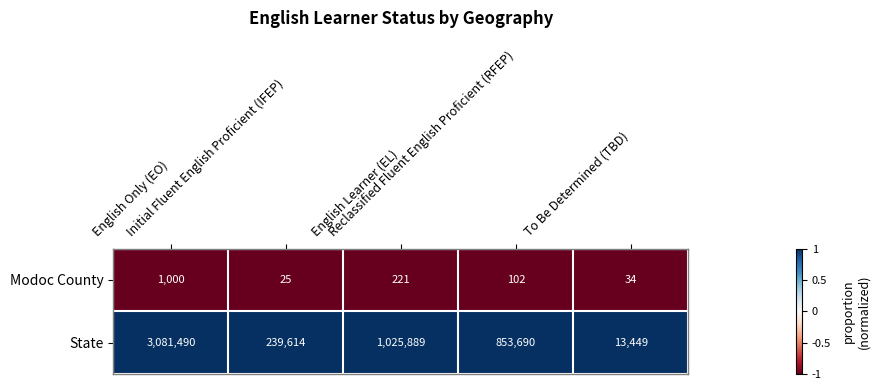

At which category is the sum across all series the highest?

English Only (EO)